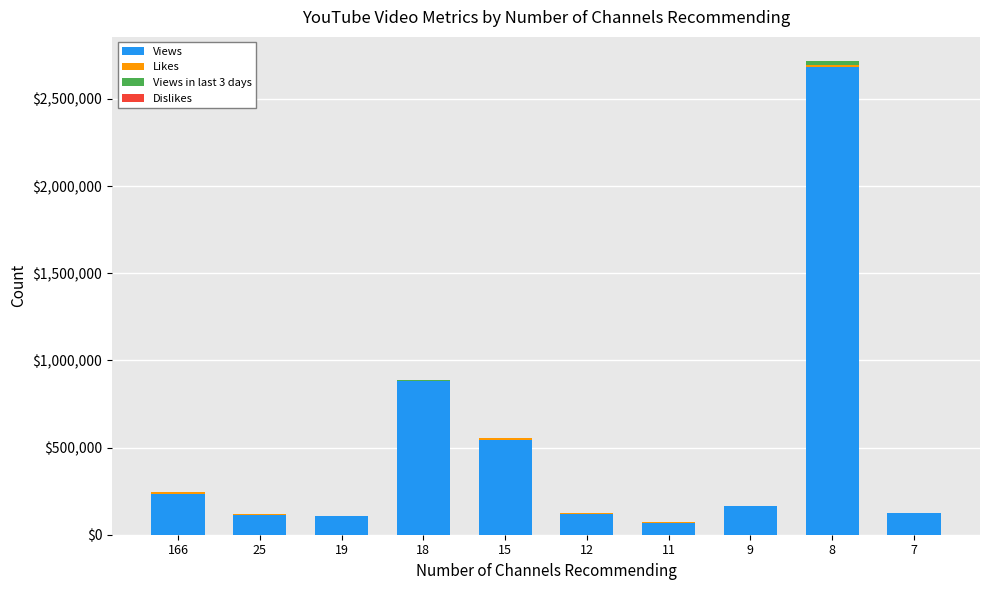

At which category is the sum across all series the highest?

8